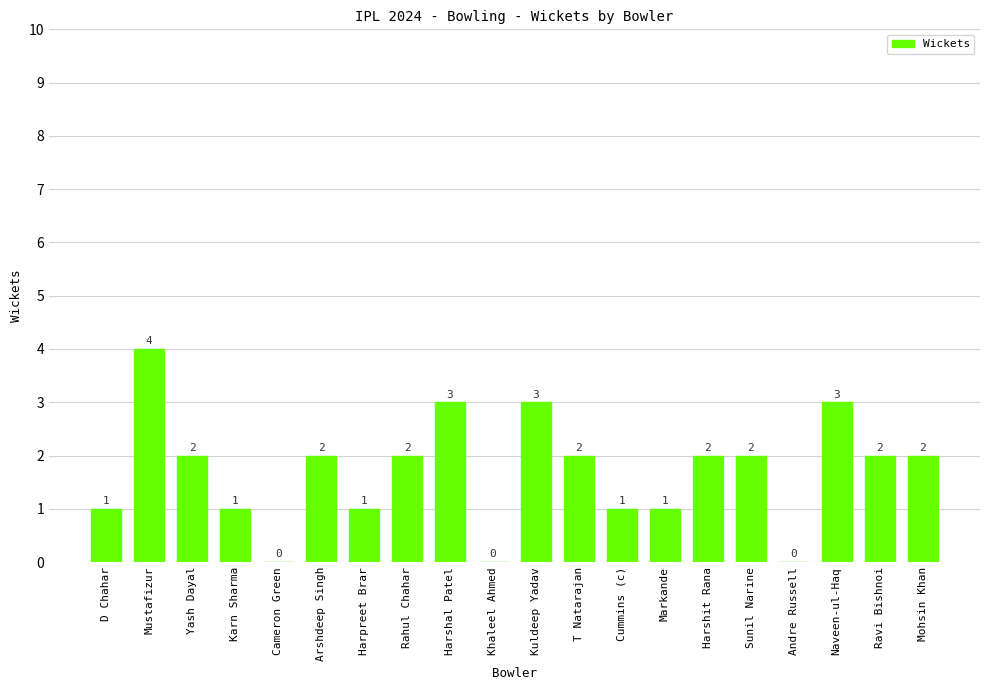

Between Kuldeep Yadav and Mohsin Khan, which is larger?

Kuldeep Yadav